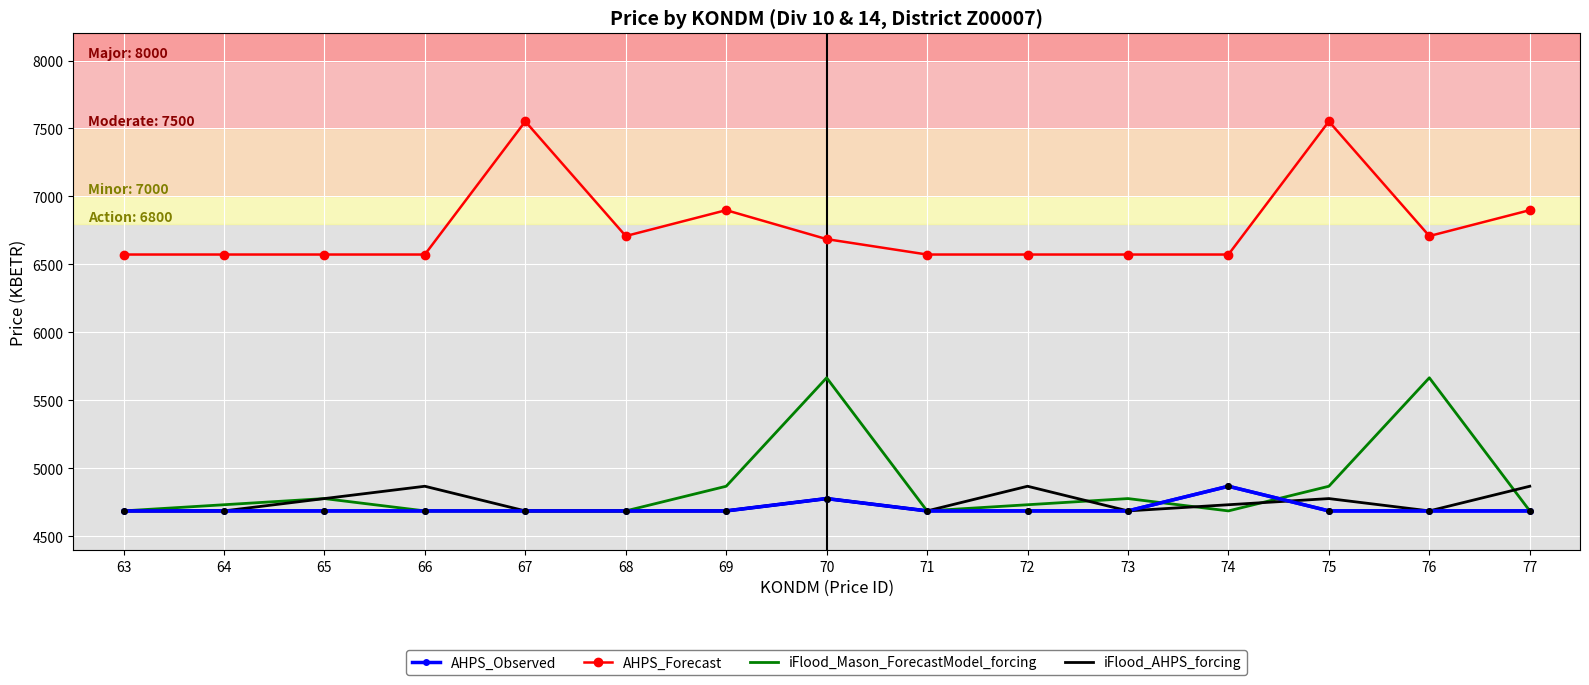

Reading right to left, list all the values displayed in this chart.

AHPS_Observed: 77=4687.2	76=4687.2	75=4687.2	74=4868.5	73=4687.2	72=4687.2	71=4687.2	70=4777.9	69=4687.2	68=4687.2	67=4687.2	66=4687.2	65=4687.2	64=4687.2	63=4687.2
AHPS_Forecast: 77=6899.4	76=6709.0	75=7552.1	74=6573.0	73=6573.0	72=6573.0	71=6573.0	70=6686.3	69=6899.4	68=6709.0	67=7552.1	66=6573.0	65=6573.0	64=6573.0	63=6573.0
iFlood_Mason_ForecastModel_forcing: 77=4687.2	76=5666.4	75=4868.5	74=4687.2	73=4777.9	72=4732.6	71=4687.2	70=5666.4	69=4868.5	68=4687.2	67=4687.2	66=4687.2	65=4777.9	64=4732.6	63=4687.2
iFlood_AHPS_forcing: 77=4868.5	76=4687.2	75=4777.9	74=4732.6	73=4687.2	72=4868.5	71=4687.2	70=4777.9	69=4687.2	68=4687.2	67=4687.2	66=4868.5	65=4777.9	64=4687.2	63=4687.2